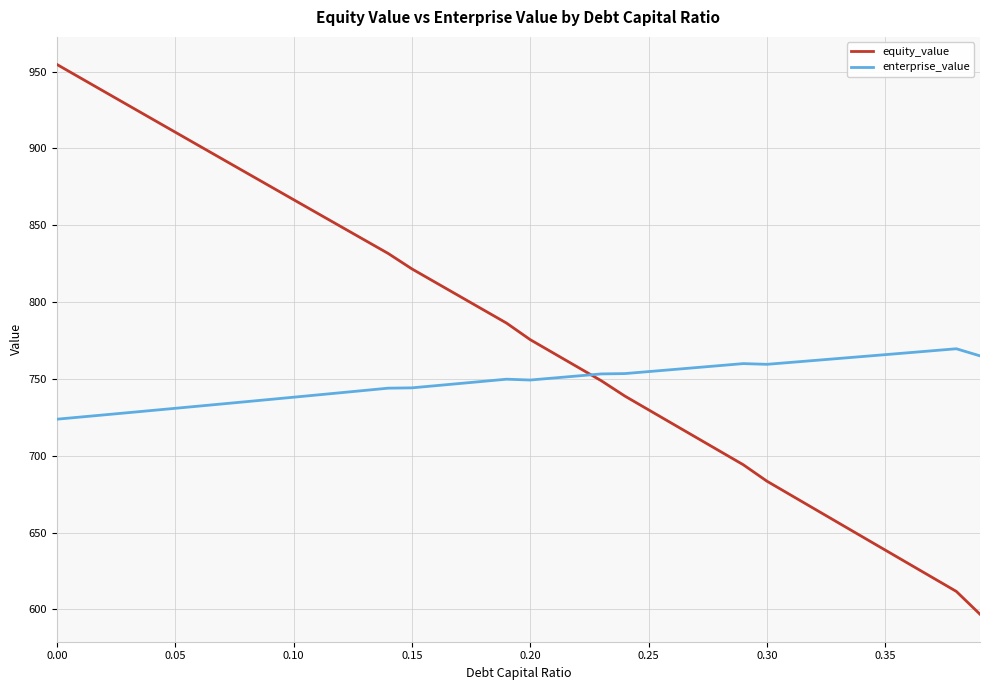

Rank the series by their average value, from highest to lowest.

equity_value, enterprise_value